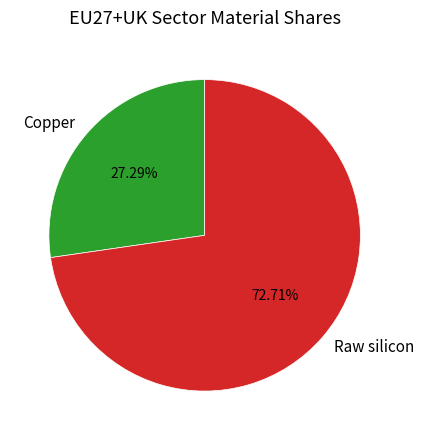

To the nearest percent, what is the average slice percentage?

50%